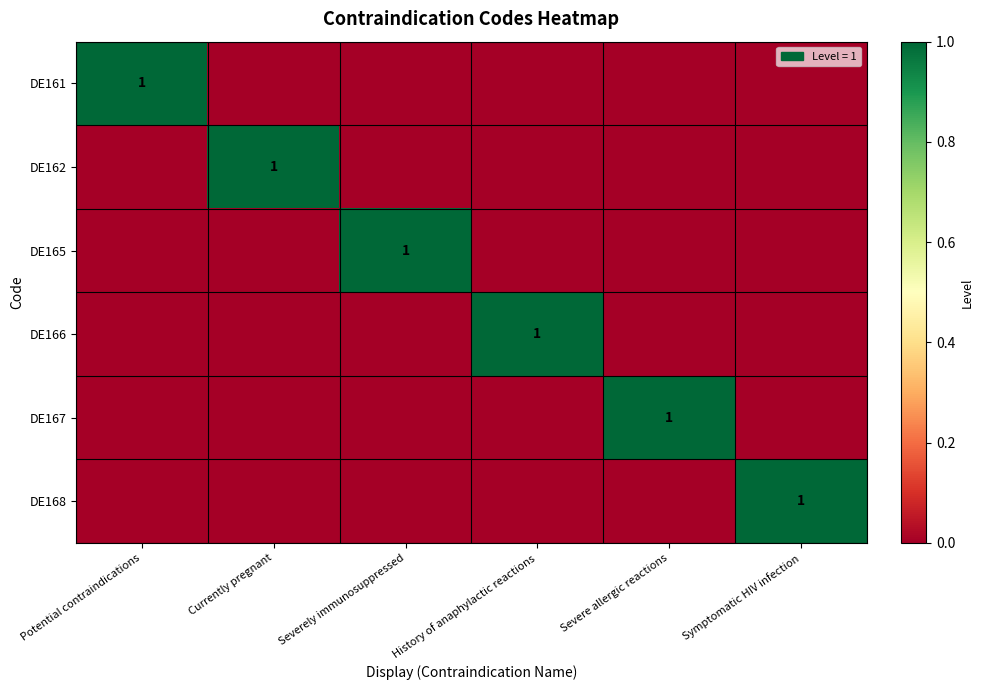

Is it true that DE161 equals 1 at Potential contraindications?

True